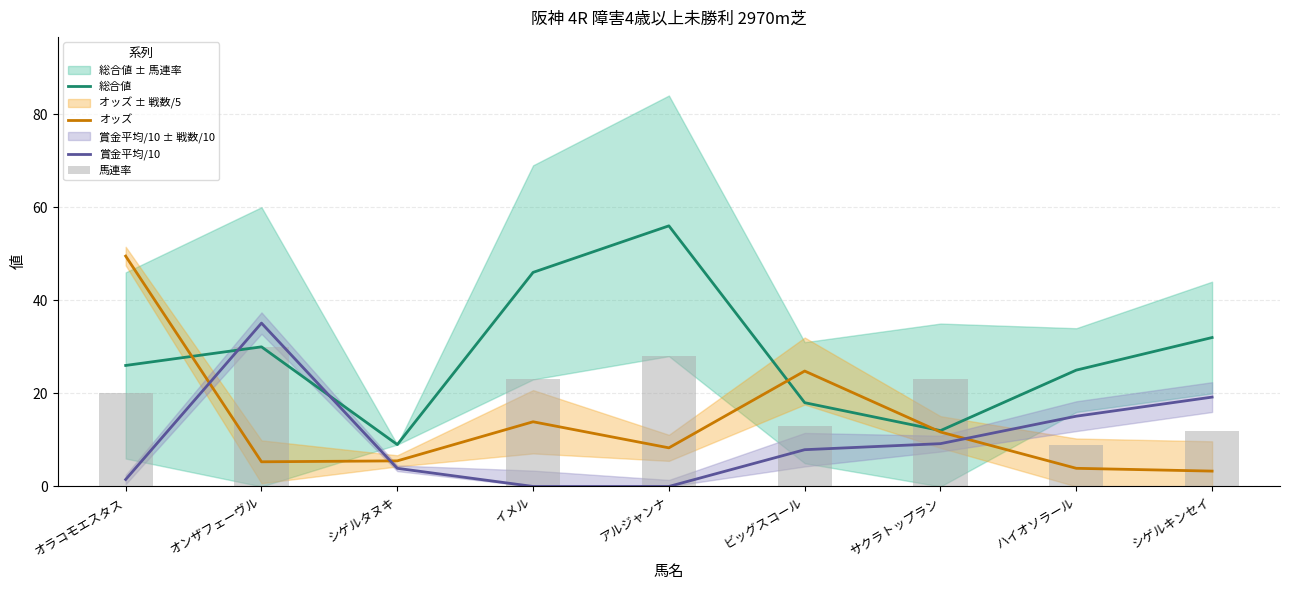

At how many categories does at least one series exceed 45?

3